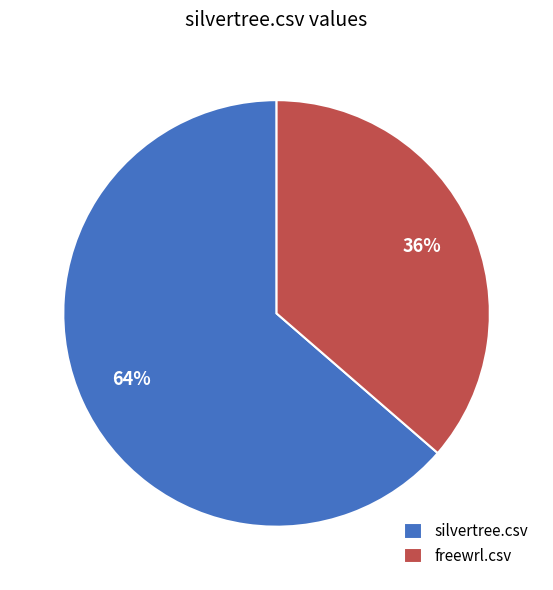

Which slice is the smallest?

freewrl.csv